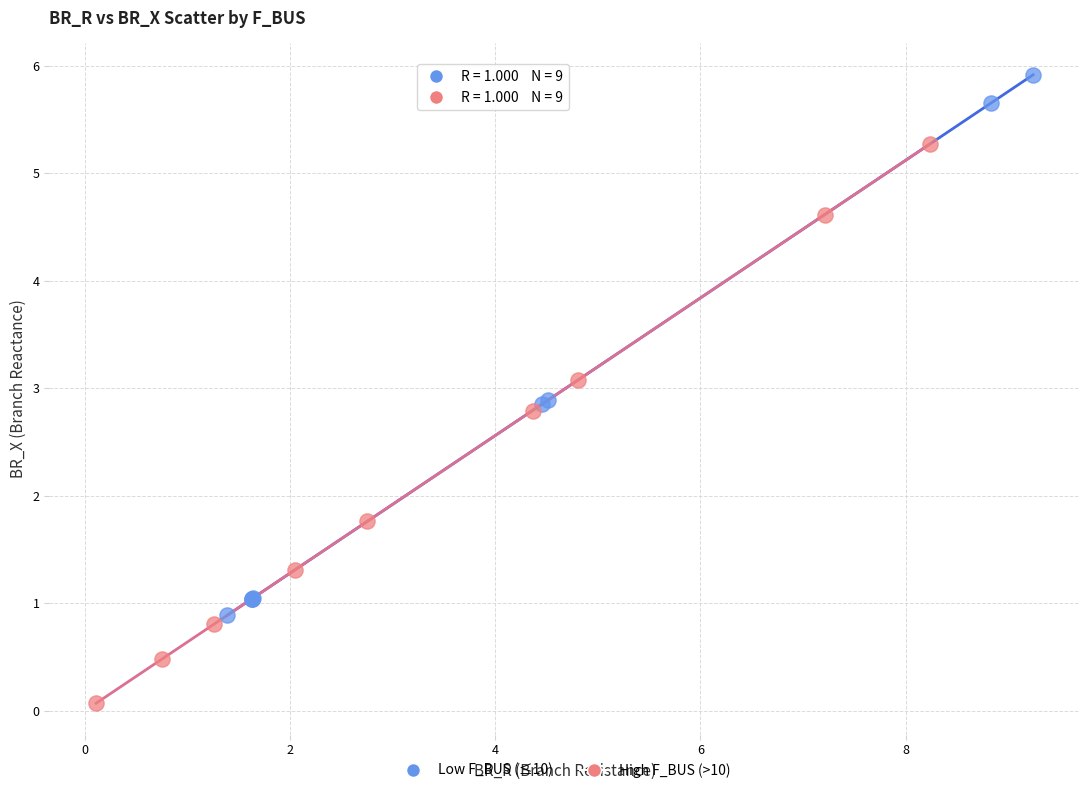

Which series reaches the minimum Y coordinate?

High F_BUS (>10)